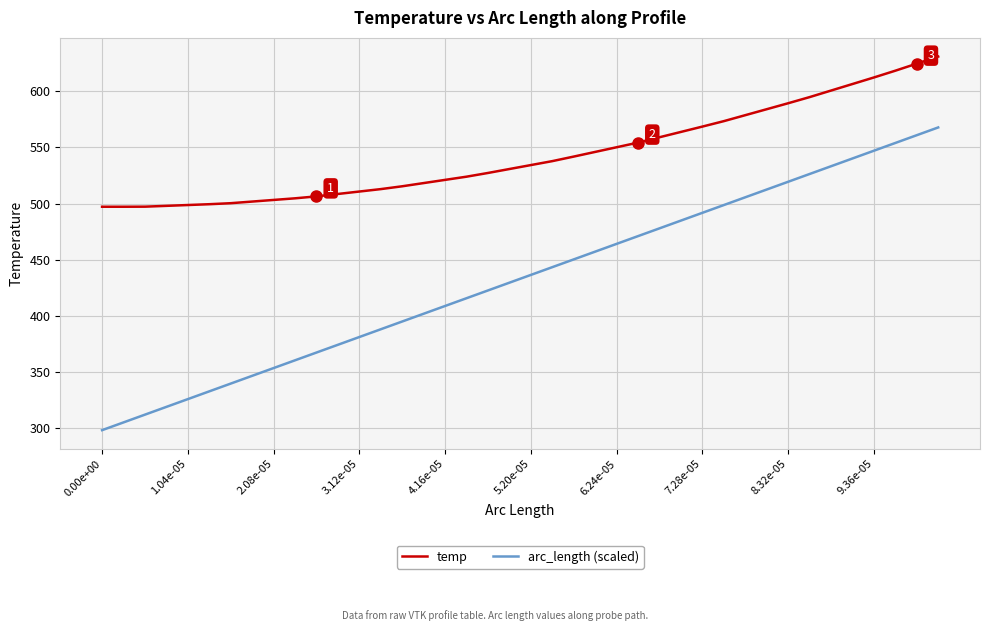

Which series has the largest range (max minus min)?

arc_length (scaled)